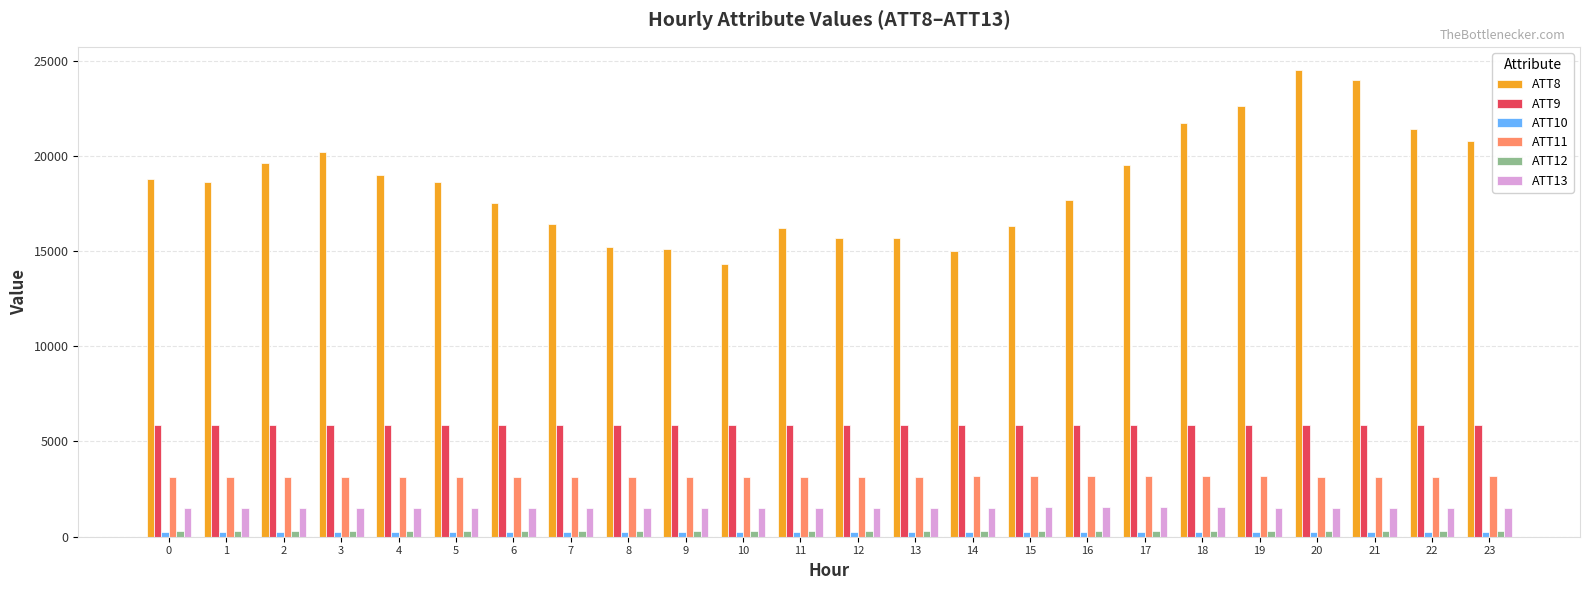

Is it true that ATT11 equals 1352.3 at 10?

False